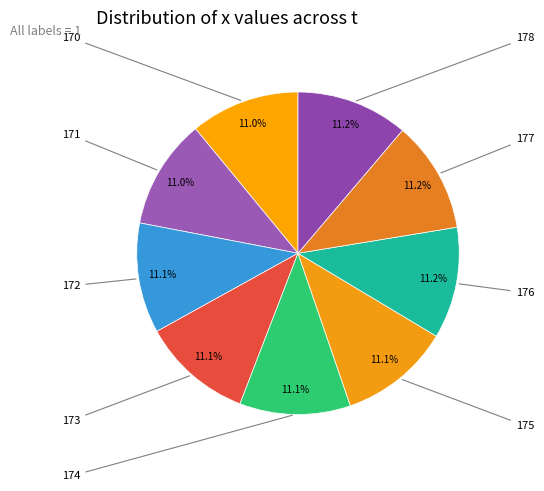

Rank the categories by value from lowest to highest.

170, 171, 172, 173, 174, 175, 176, 177, 178